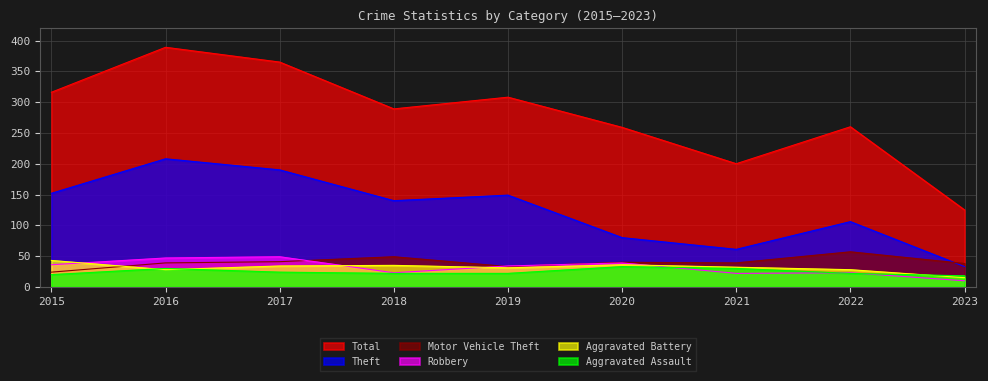

In Motor Vehicle Theft, how many points are higher than both neighbors (excluding endpoints)?

3